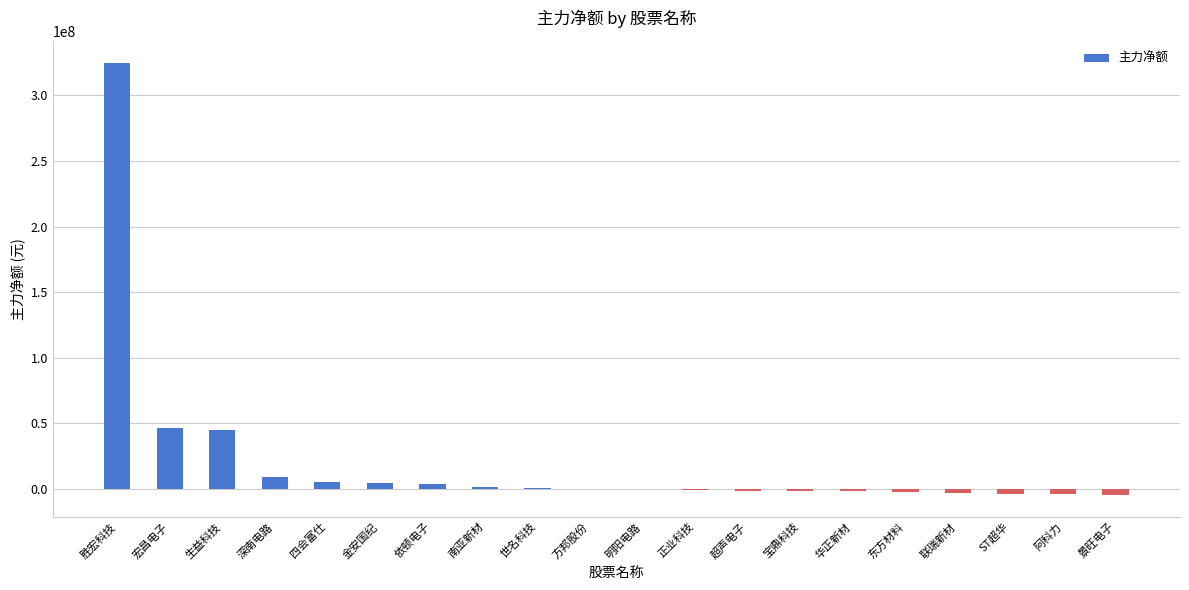

At which category does the chart reach its peak across all series?

胜宏科技